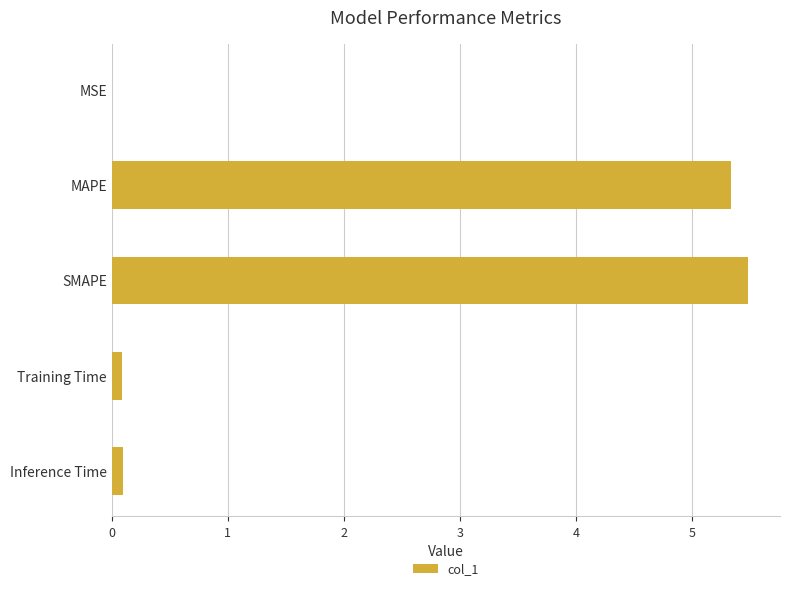

Are the bars grouped side by side (vs. stacked)?

No